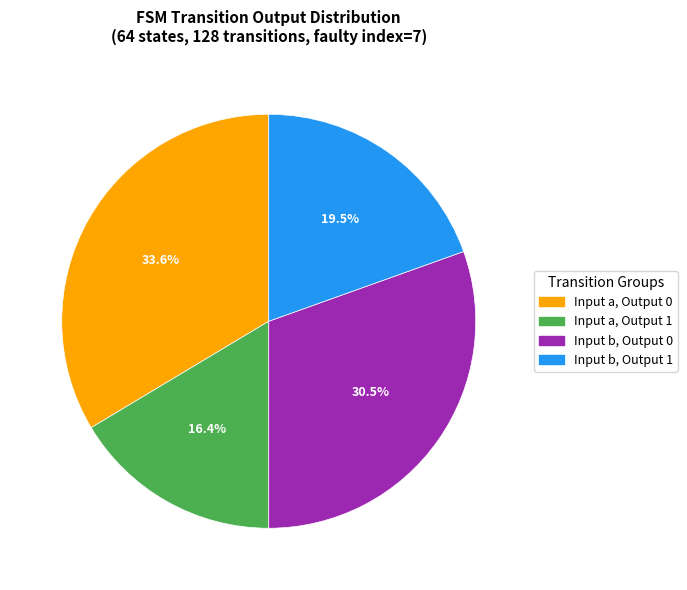

Which slice is the smallest?

Input a, Output 1